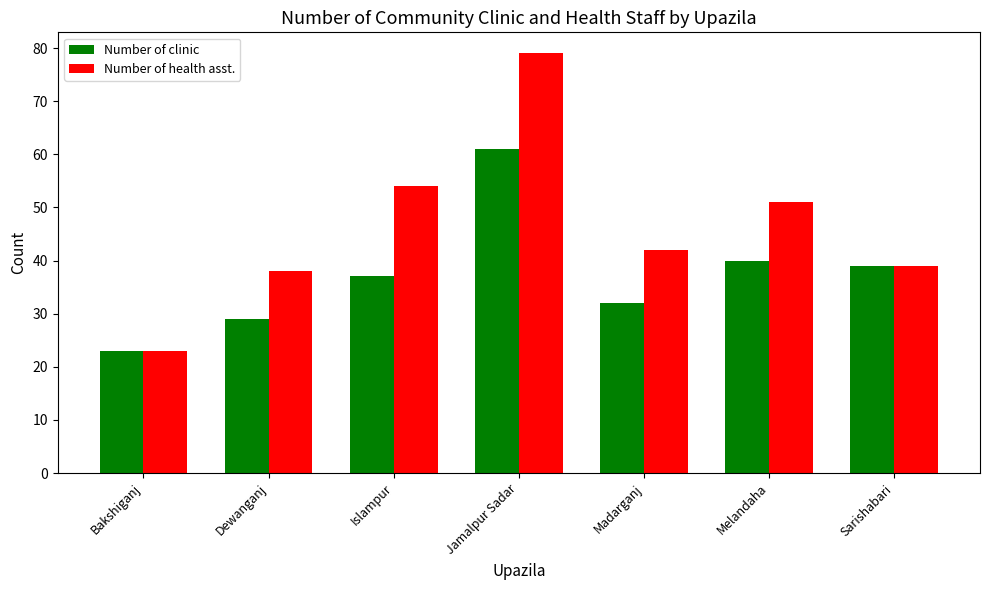

What is the minimum value for Number of clinic?

23